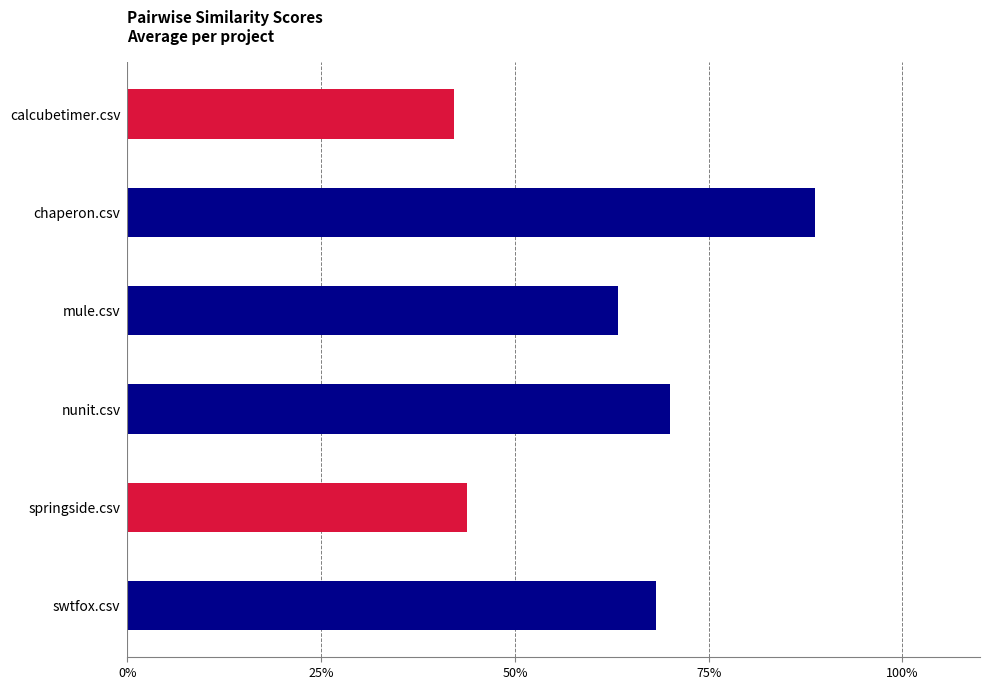

Rank the categories by value from lowest to highest.

calcubetimer.csv, springside.csv, mule.csv, swtfox.csv, nunit.csv, chaperon.csv